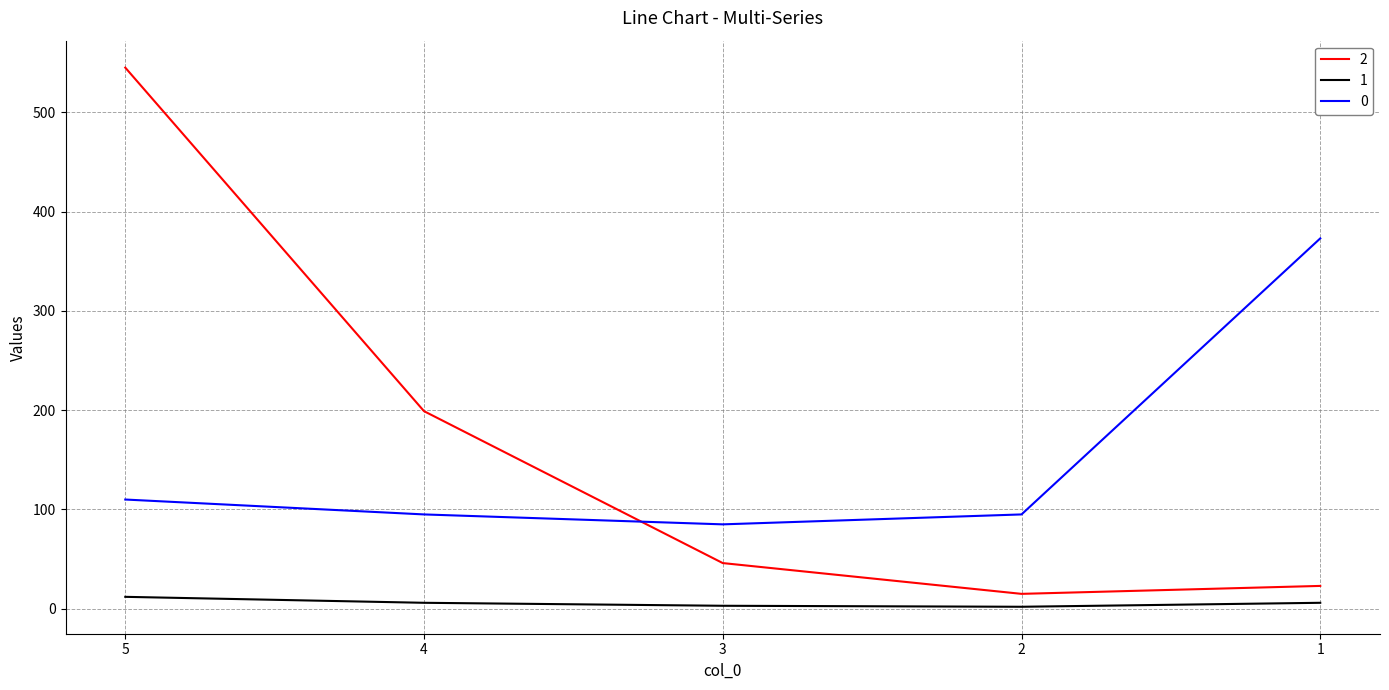

The value of 0 at 1 is 103. True or false?

False